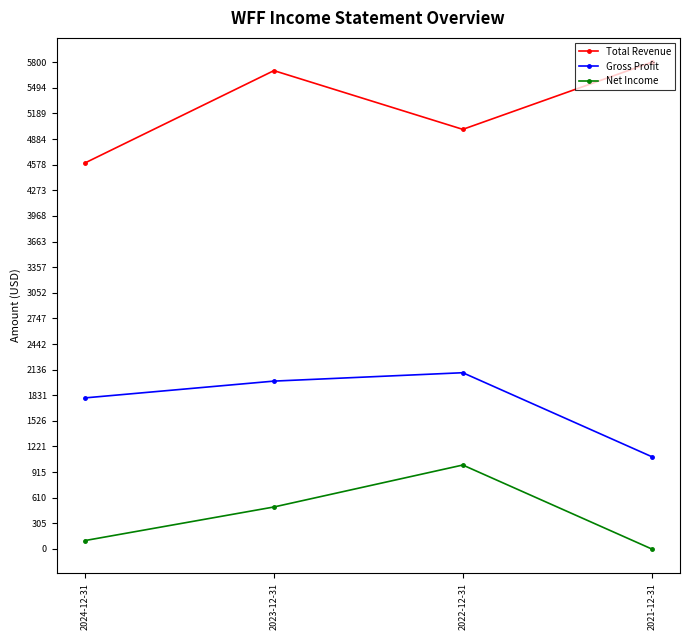

What is the label of the 2nd point from the left?

2023-12-31